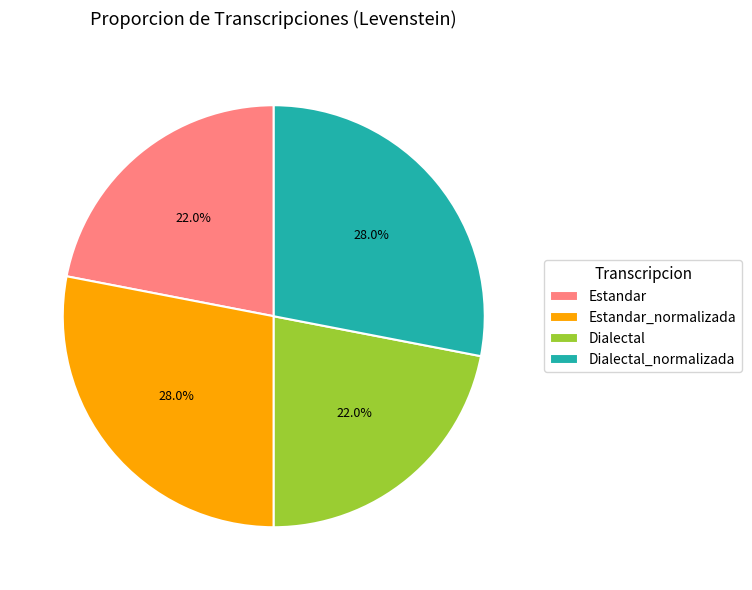

What percentage is the Dialectal_normalizada slice, to the nearest percent?

28%